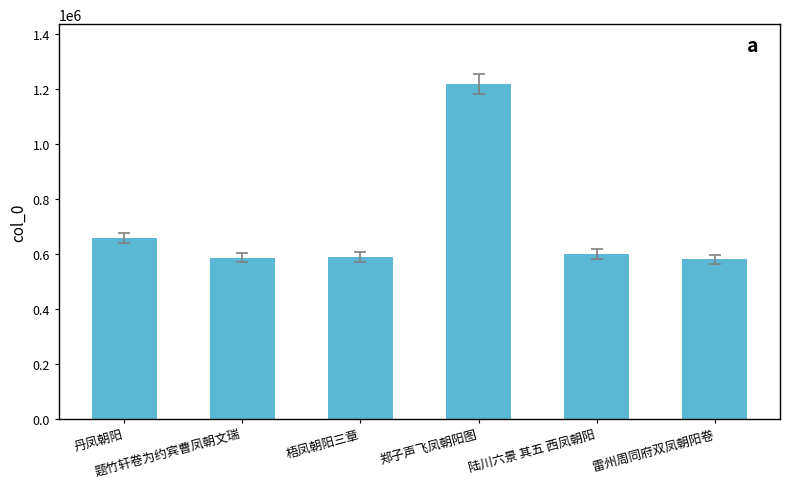

At which category does the chart reach its peak across all series?

郑子声飞凤朝阳图